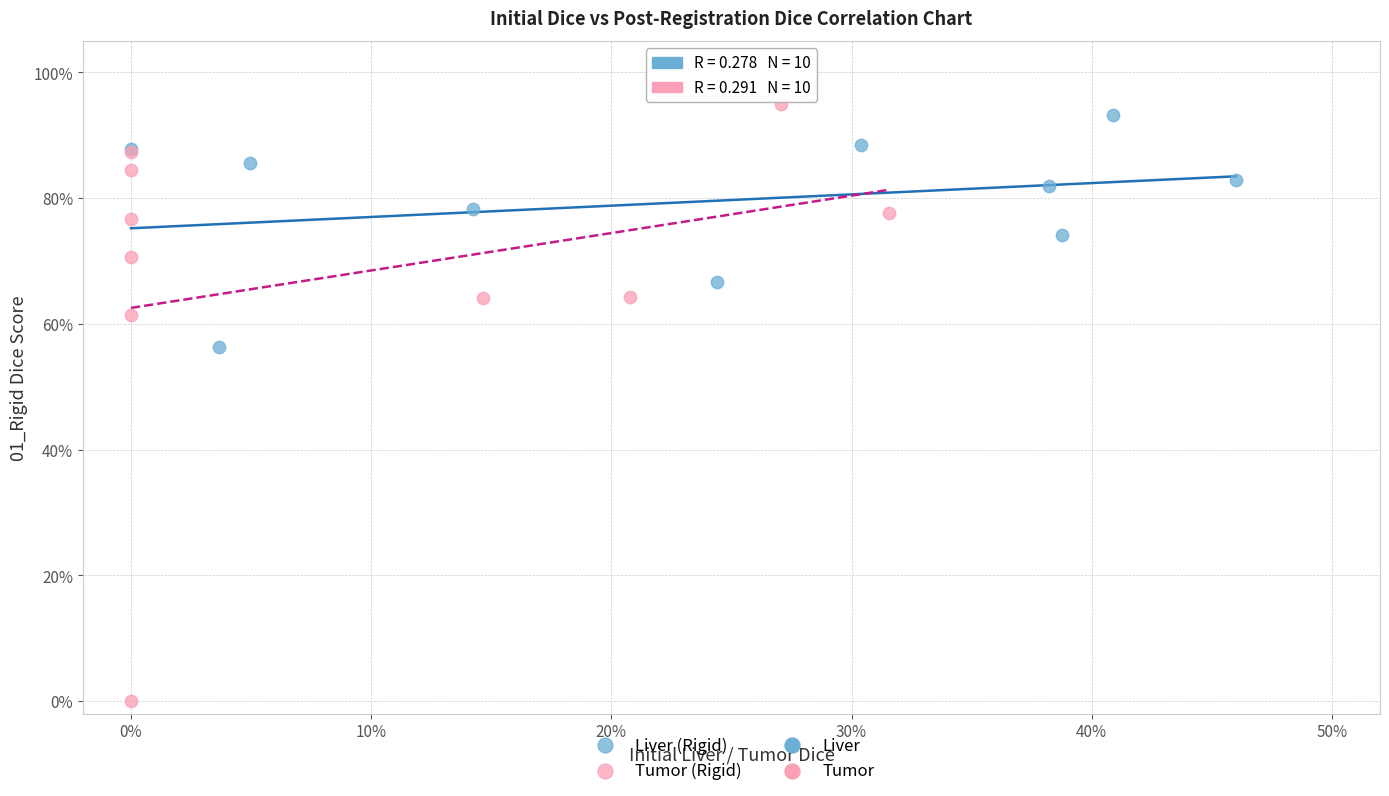

Which series contains the highest Y value?

Tumor (Rigid)